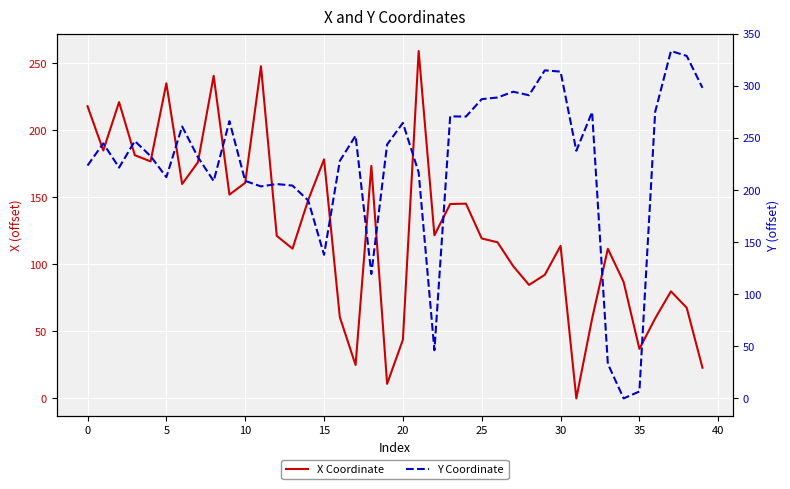

Does the chart display data point markers on the line(s)?

No